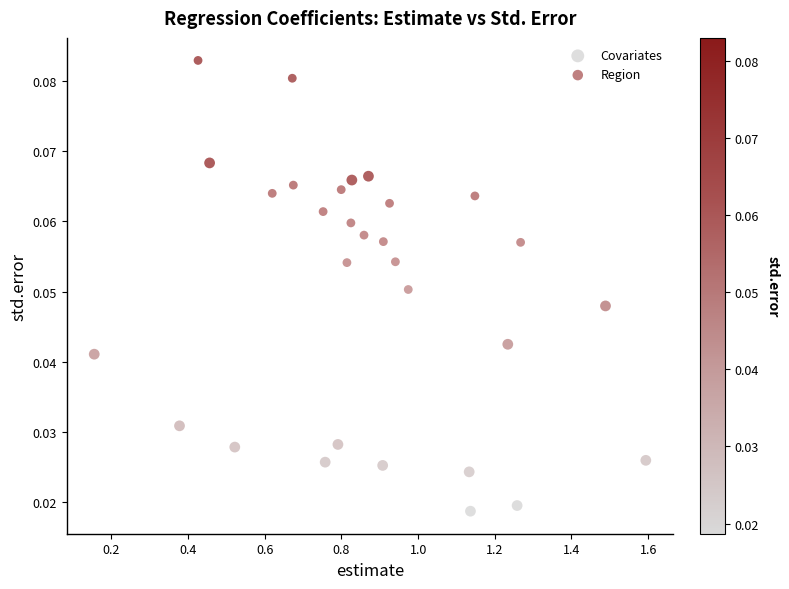

Which series contains the lowest Y value?

Covariates